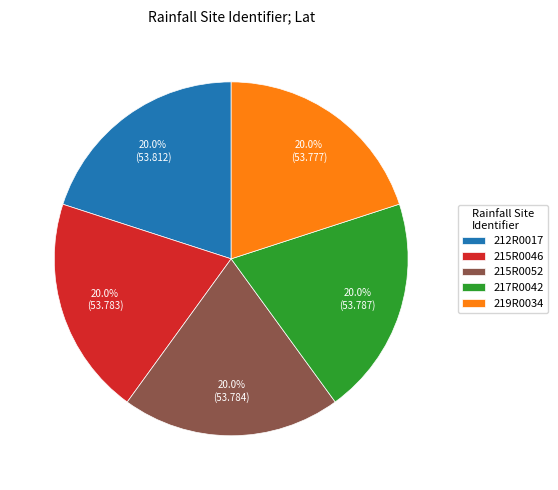

Is there a majority slice in this chart?

No